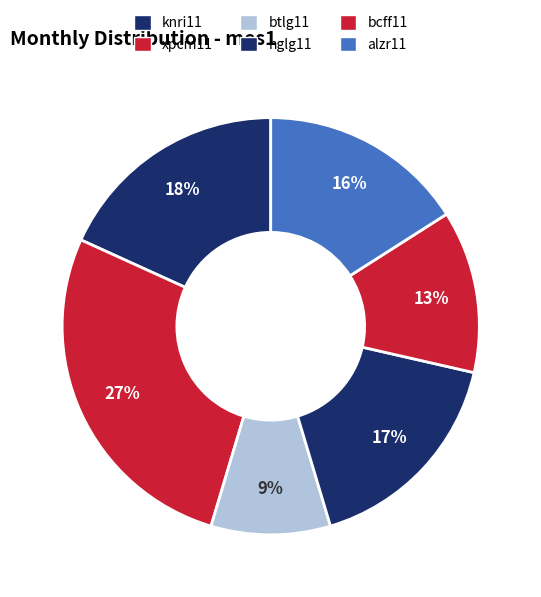

Combined, do xpcm11 and alzr11 account for over 50%?

No